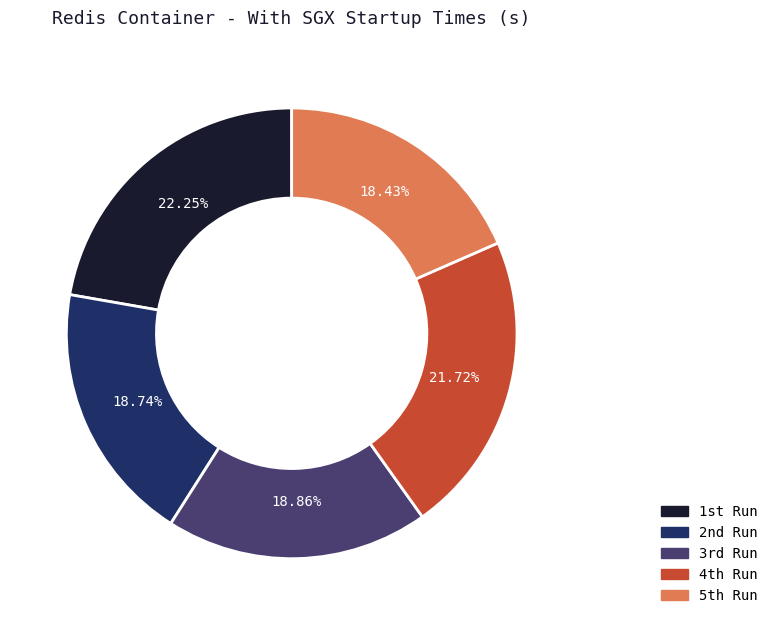

Count the number of slices in the pie.

5